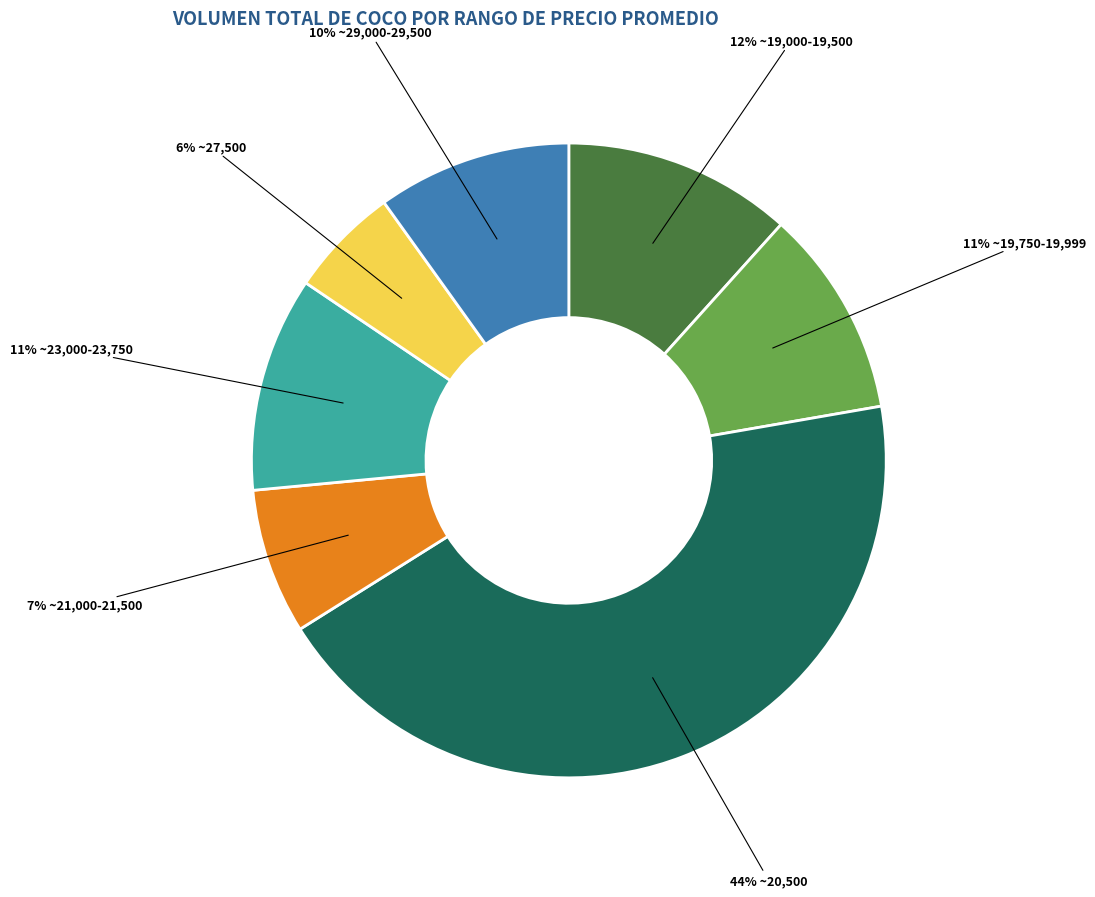

Is there a majority slice in this chart?

No